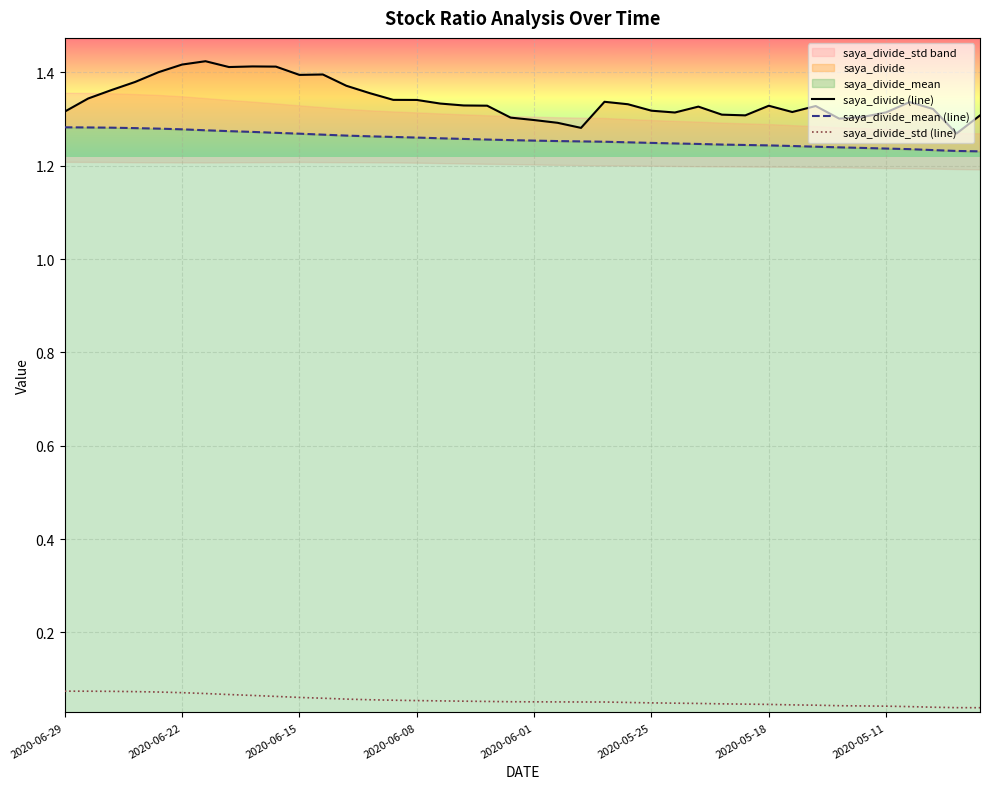

In saya_divide (line), how many points are higher than both neighbors (excluding endpoints)?

8